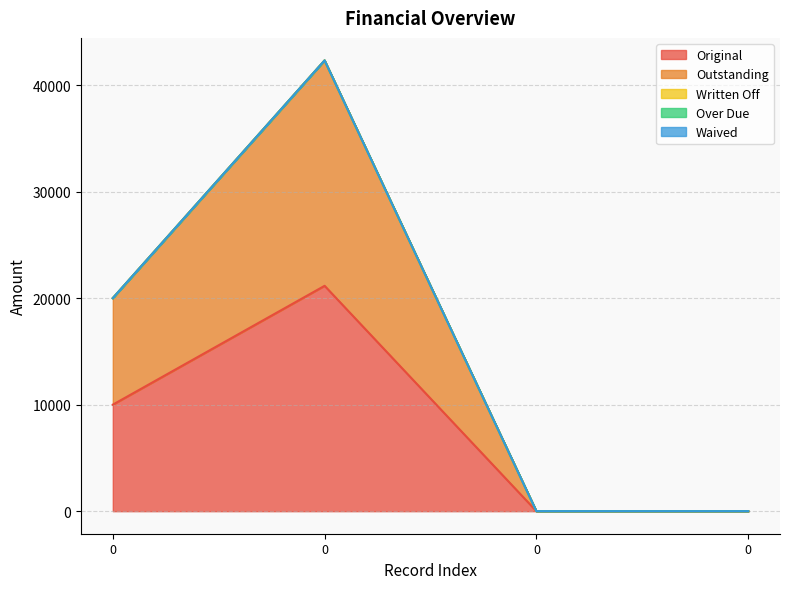

What is the total value across all series at 0?

20000.0